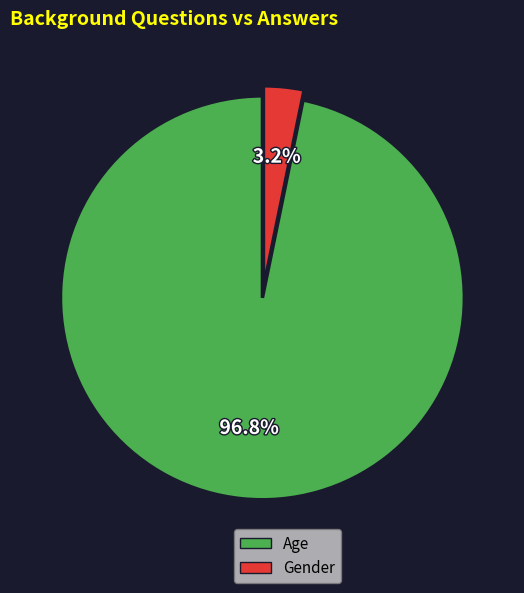

The Age slice represents 97% of the pie. True or false?

True